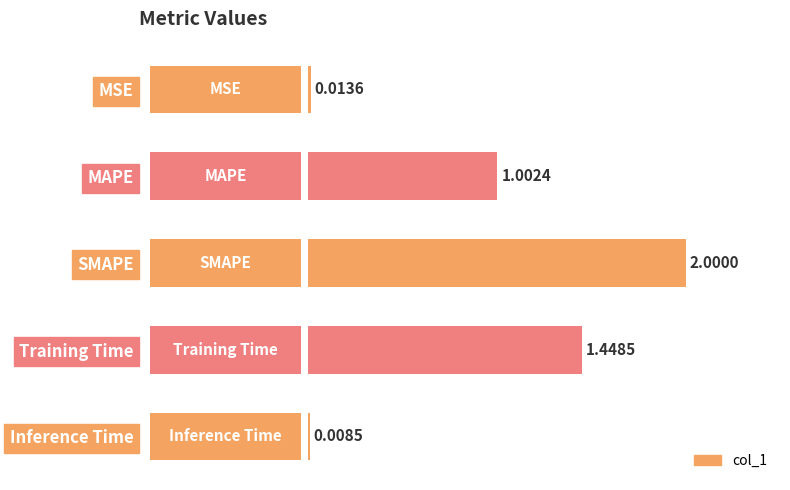

At which category does the chart reach its peak across all series?

SMAPE